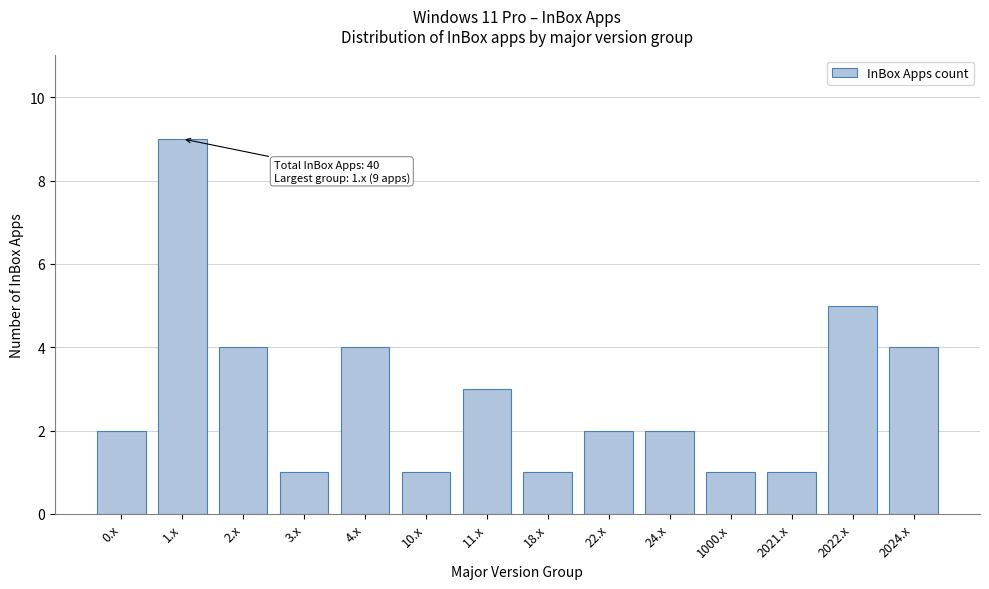

Reading right to left, what are all the values shown in this chart?

4	5	1	1	2	2	1	3	1	4	1	4	9	2